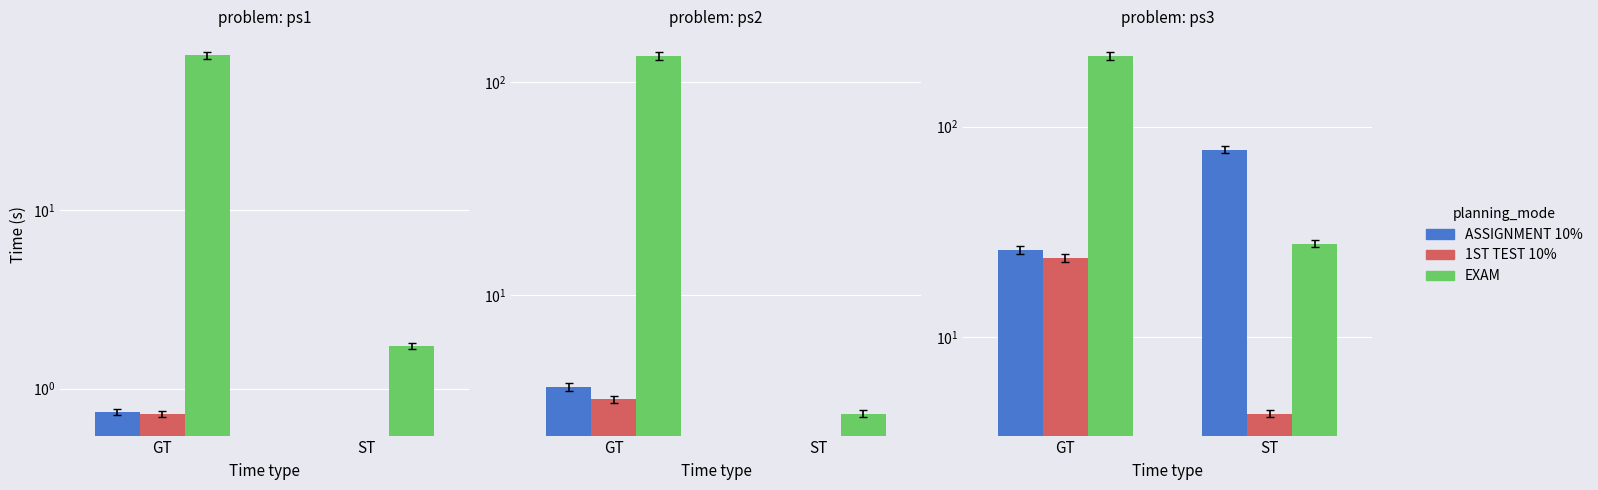

What value does the EXAM series have at ST?

27.8